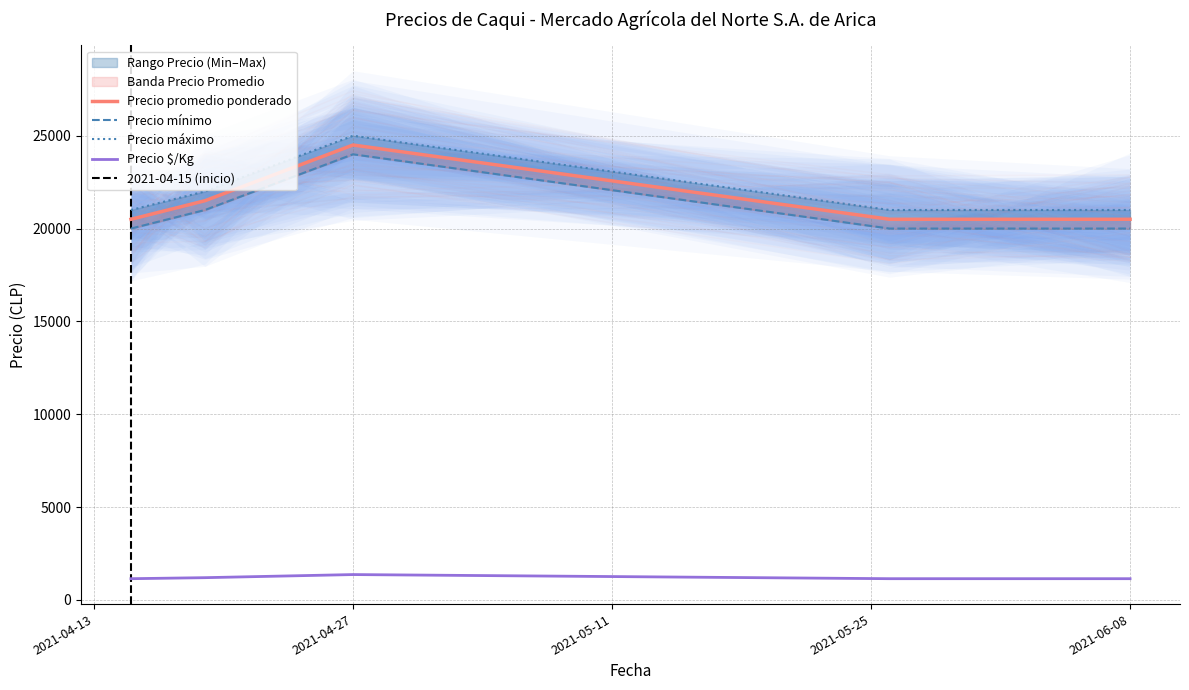

True or false: Precio promedio ponderado has more than 1 interior local peaks.

False